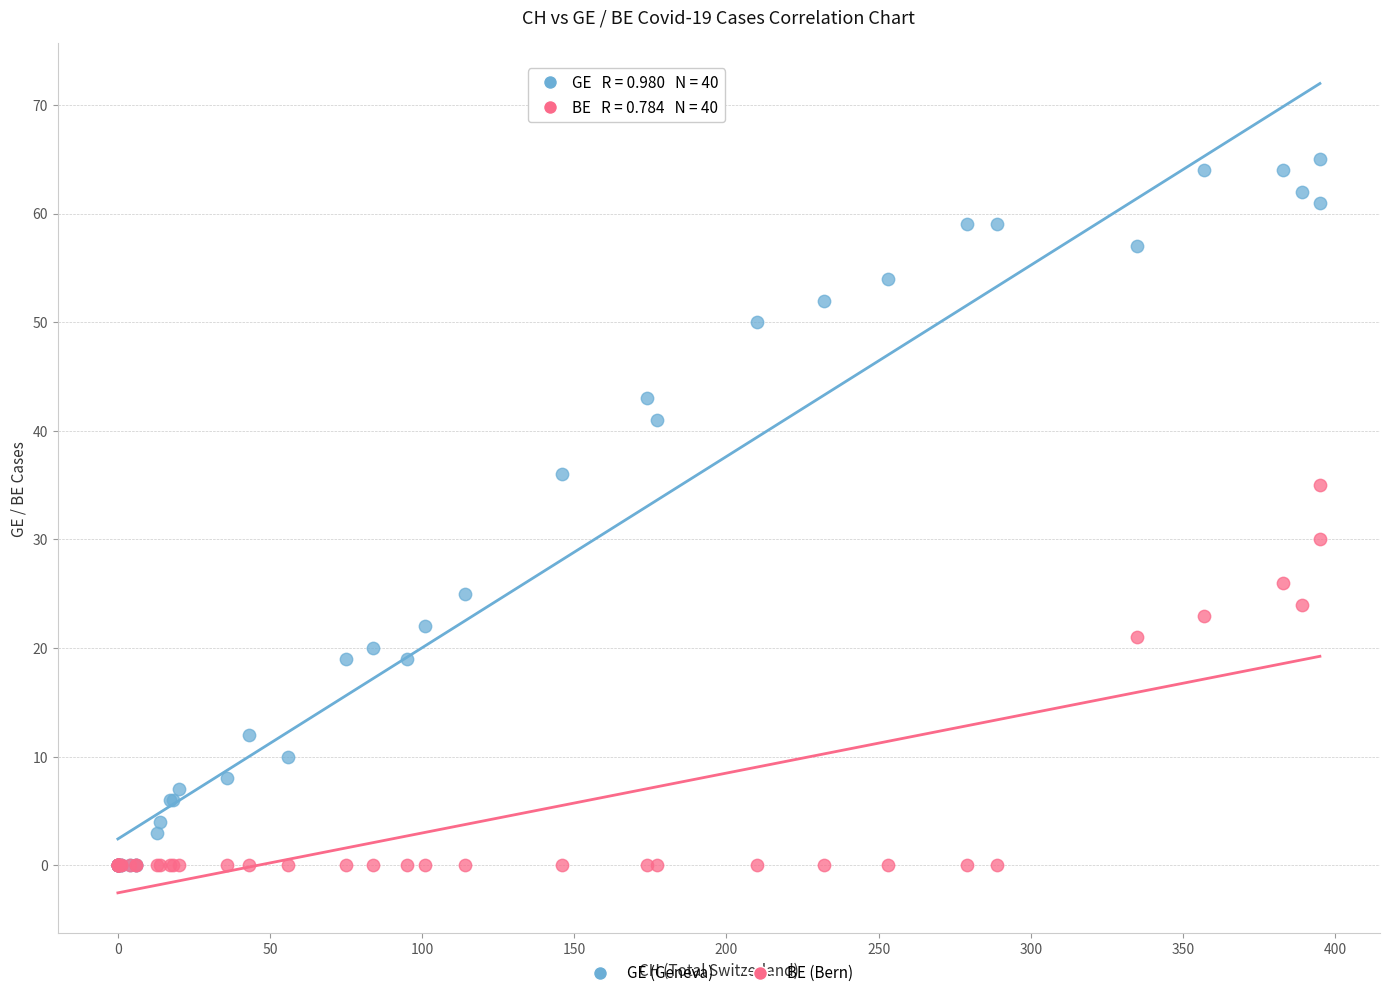

In the GE (Geneva) series, what Y value is closest to 32?

36